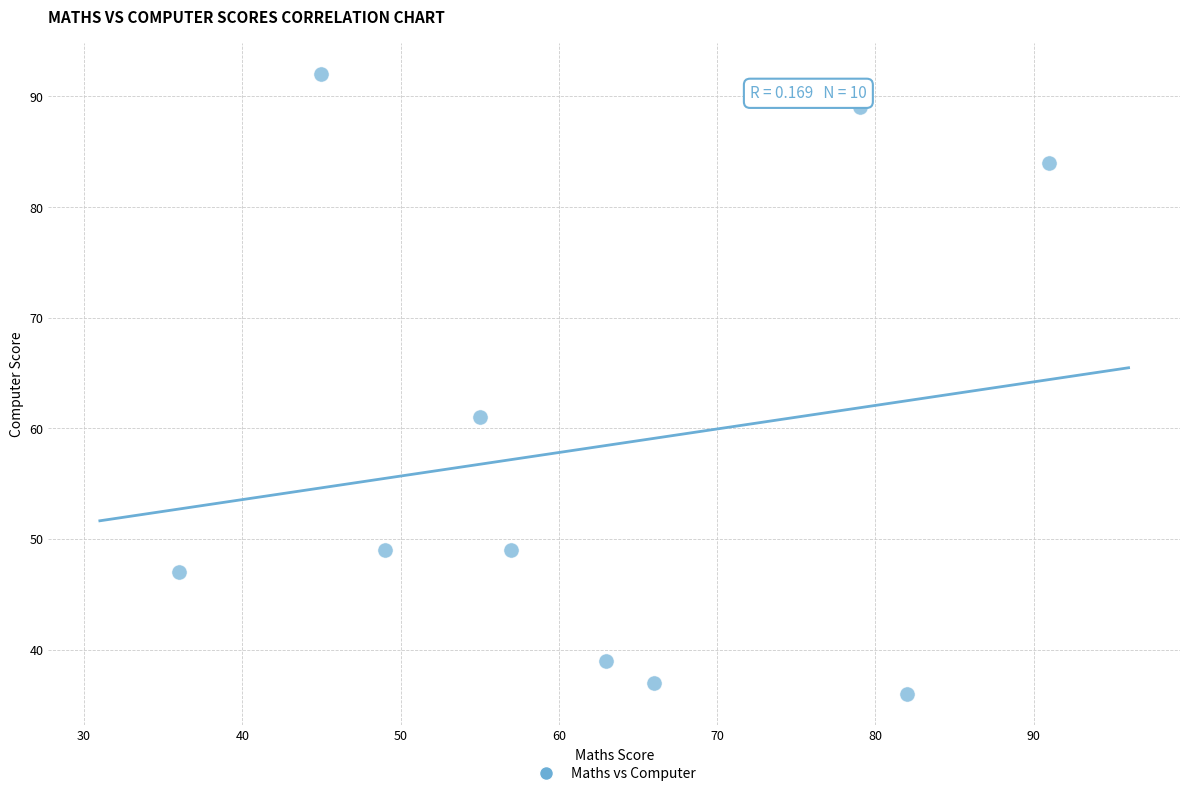

What Y value in the scatter plot is closest to 64?

61